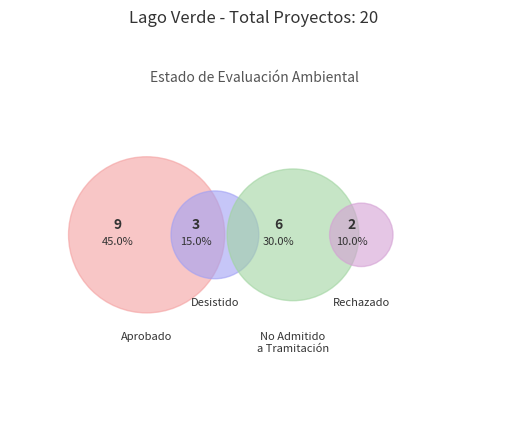

How many segments does this pie chart have?

4